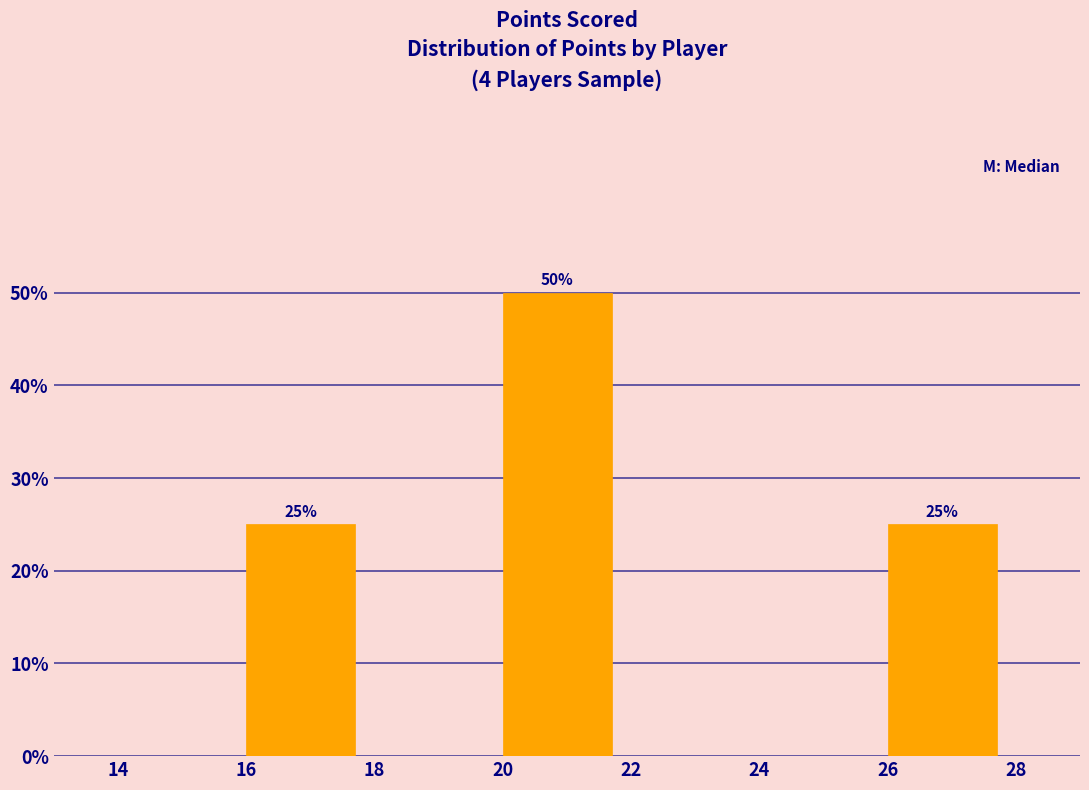

Which range on the x-axis has the tallest bar?

20 to 22